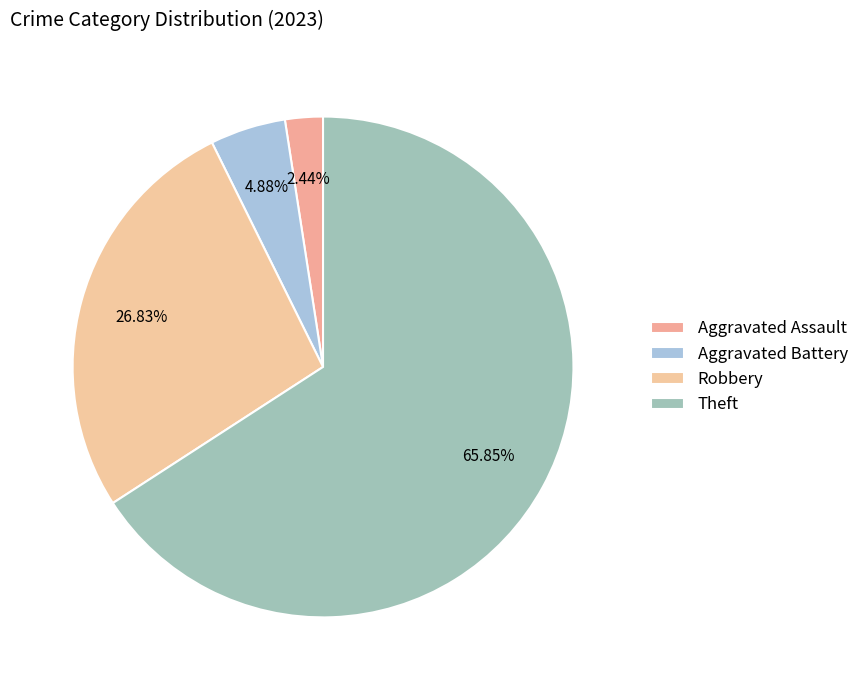

How many slices are in this pie chart?

4